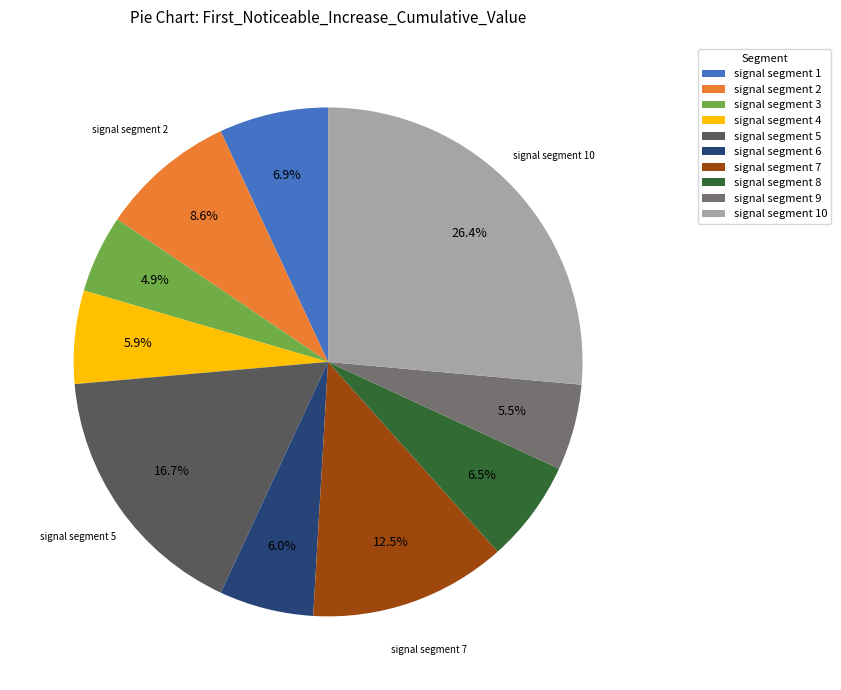

Does signal segment 9 account for over 50% of the chart?

No